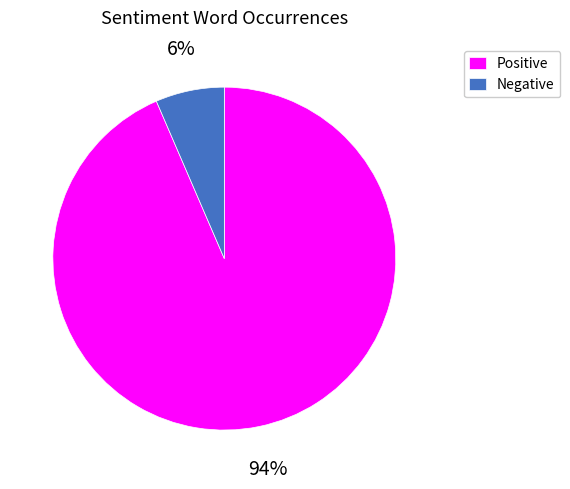

Is it true that Negative is 1% of the pie?

False